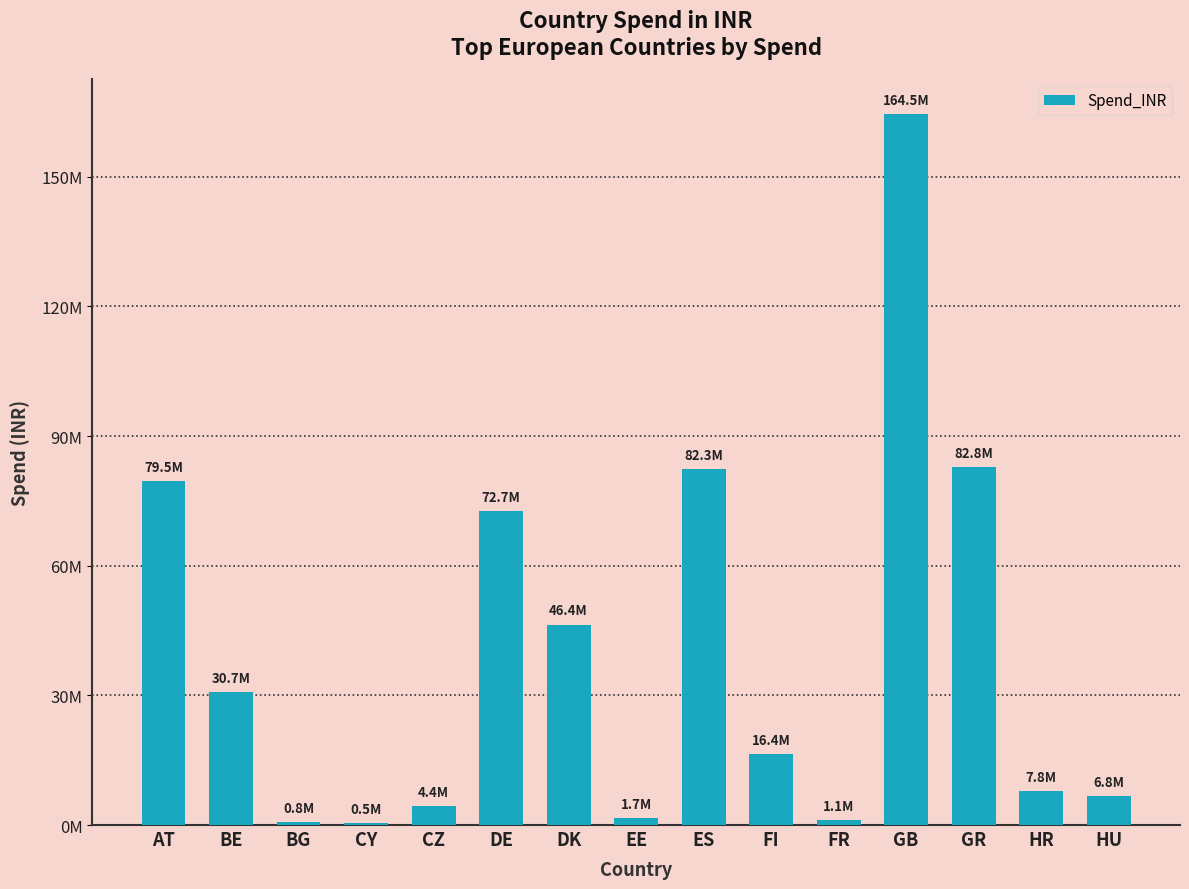

Are the bars horizontal?

No